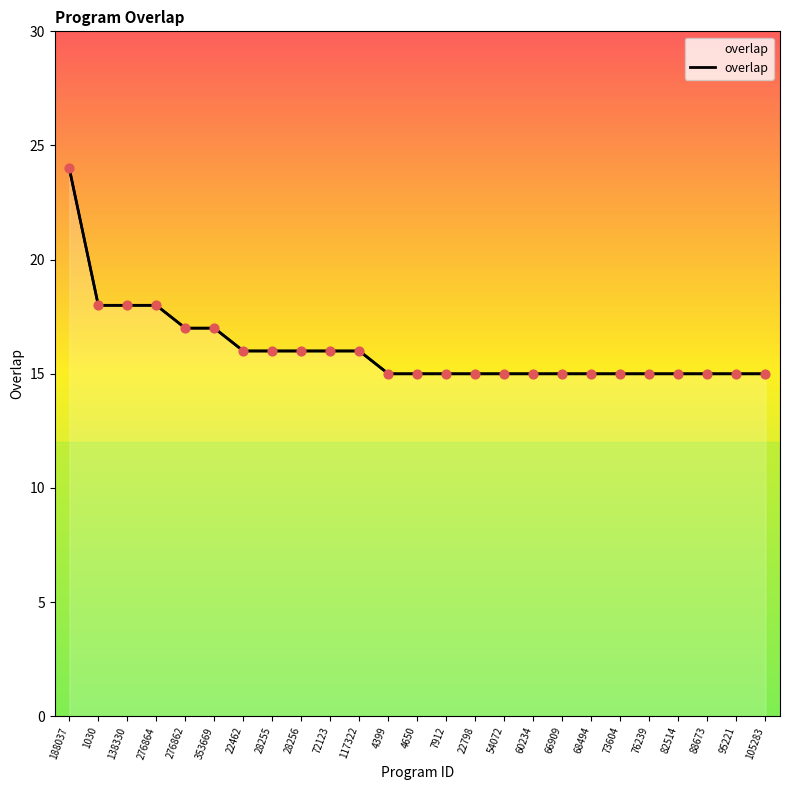

What is the ratio of the value at 68494 to the value at 276862?

0.9